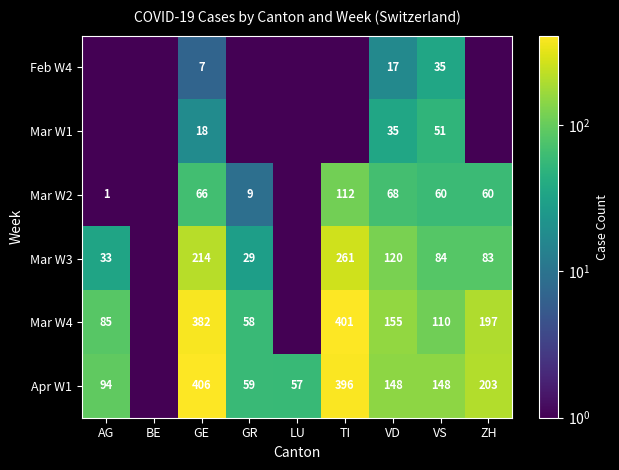

What is the sum of the Mar W2 values at AG and VD?

69.0